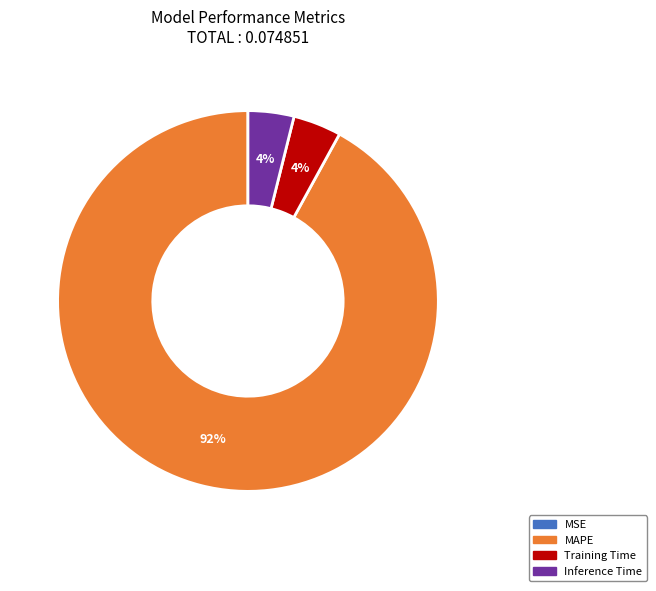

To the nearest percent, what is the average slice percentage?

25%